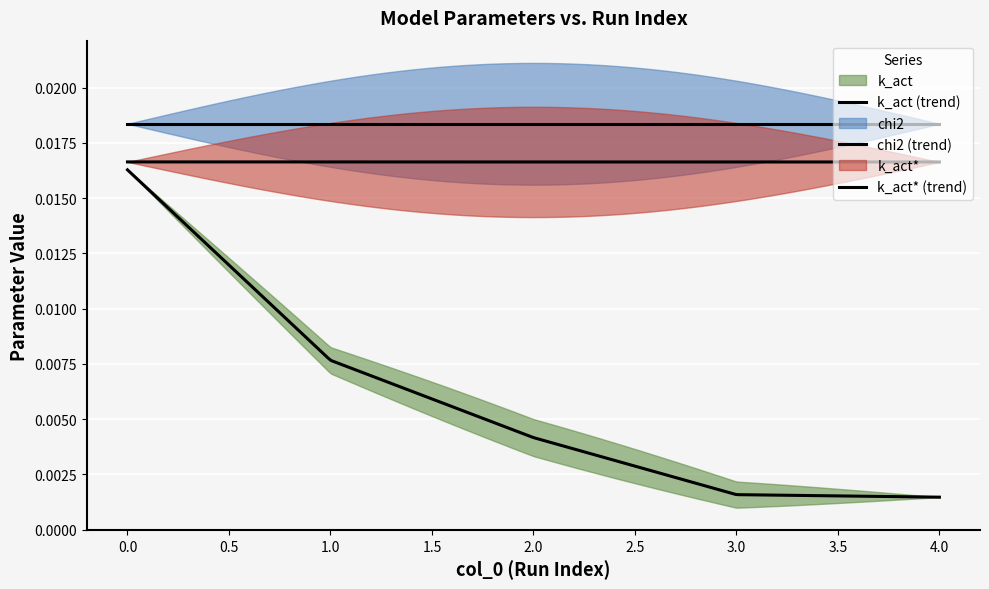

Is this an area chart (filled region under the line)?

No